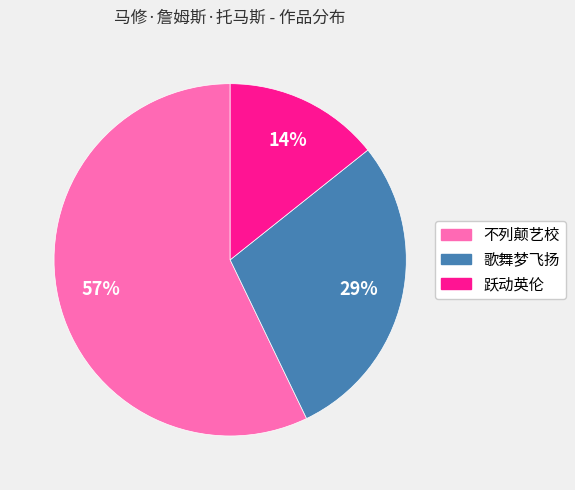

Is there any slice that represents more than half of the pie?

Yes